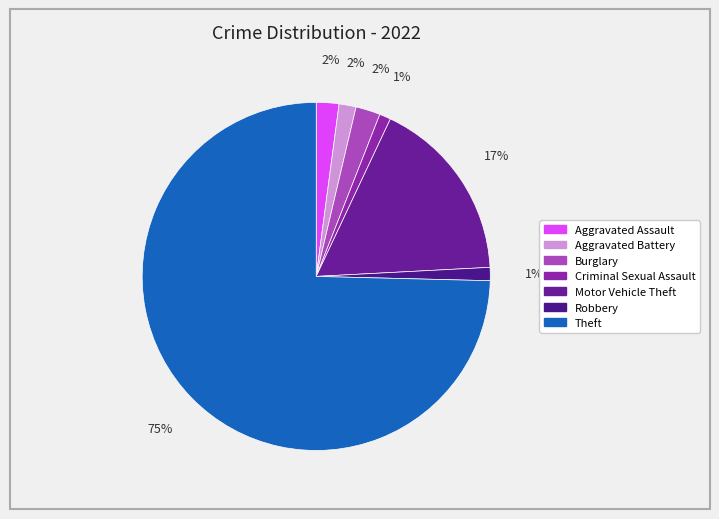

Does any single category account for the majority?

Yes